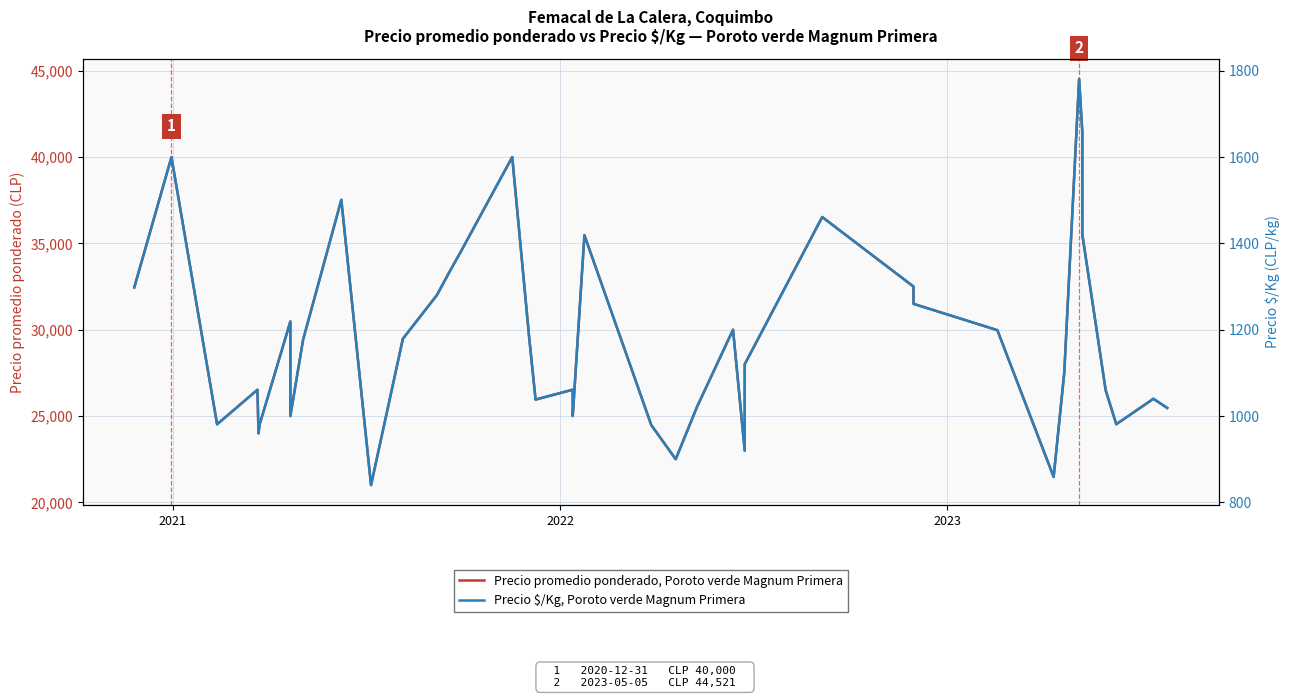

Is it true that Precio promedio ponderado, Poroto verde Magnum Primera equals 26521 at 2023?

True